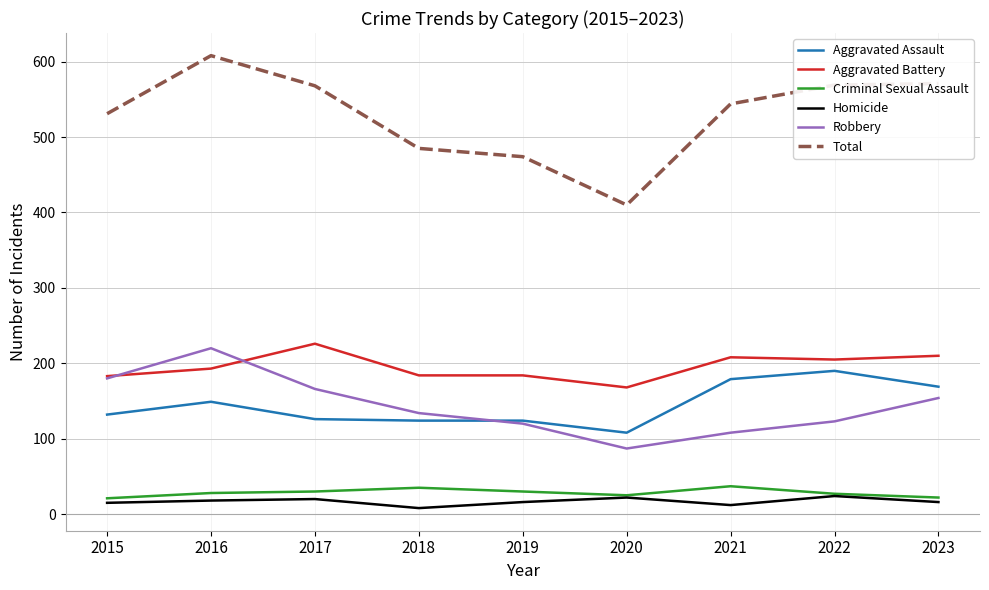

At 2017, list the series in order from smallest to largest.

Homicide, Criminal Sexual Assault, Aggravated Assault, Robbery, Aggravated Battery, Total